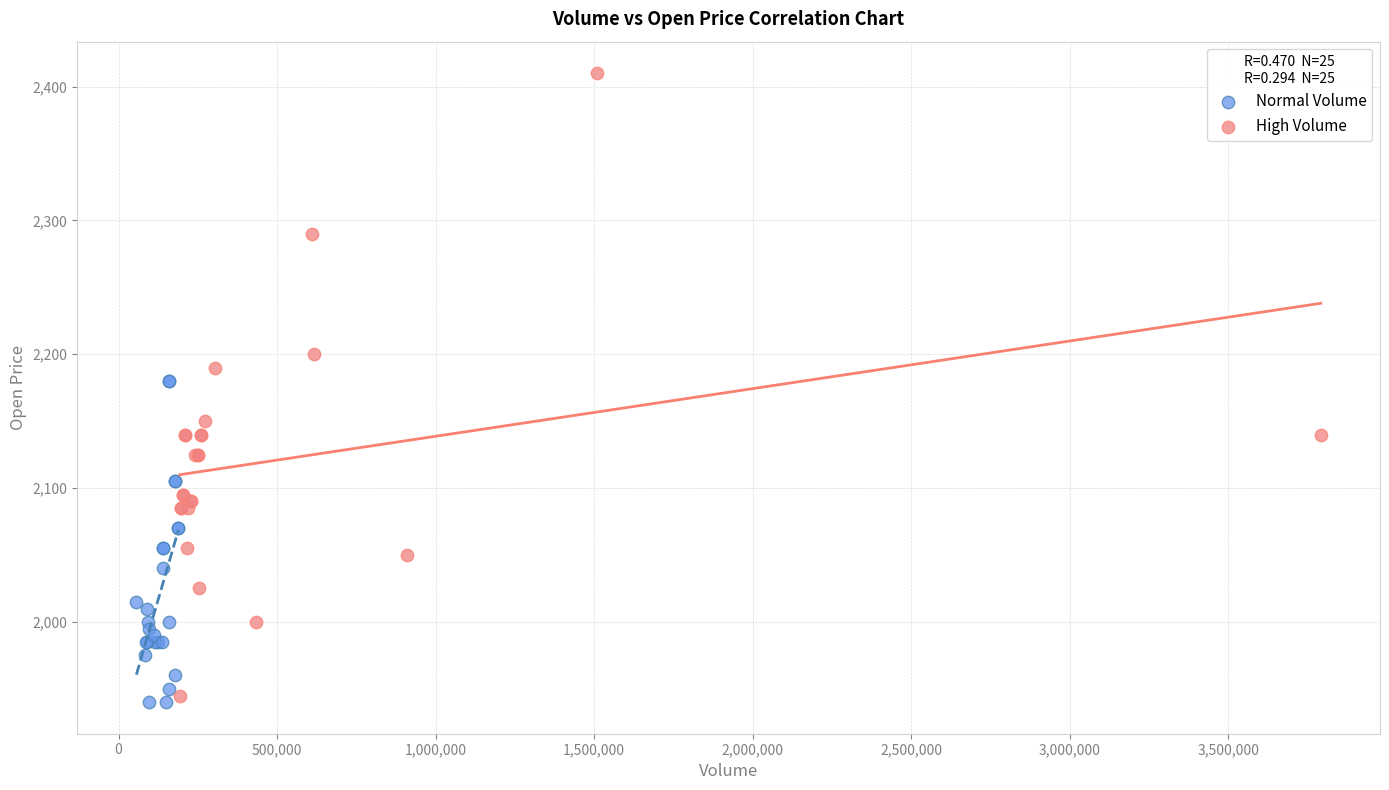

Which series has the widest spread of Y values?

High Volume